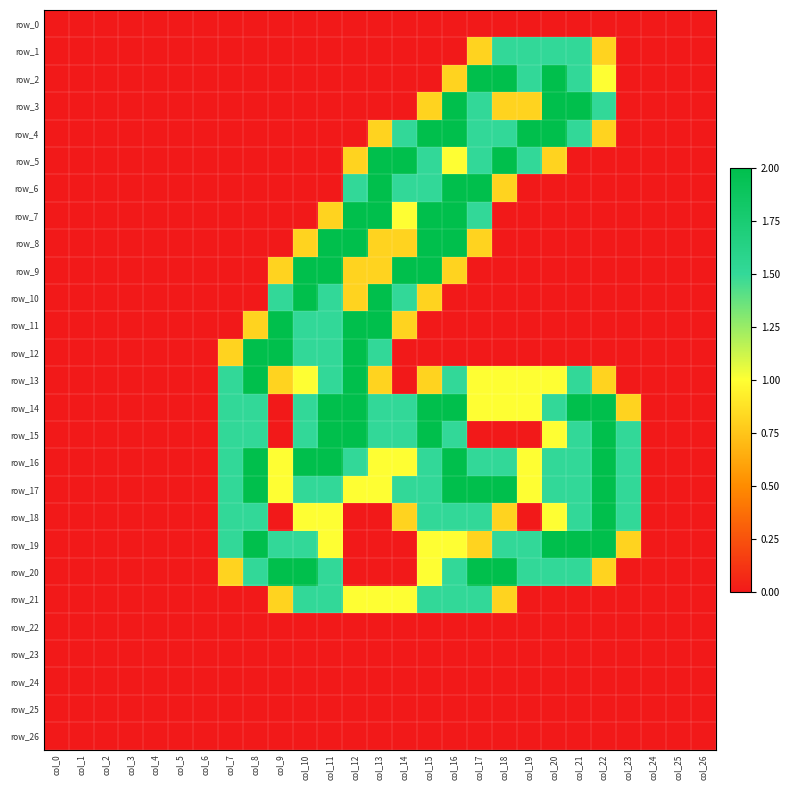

What is the average value of the row_6 series?

0.4